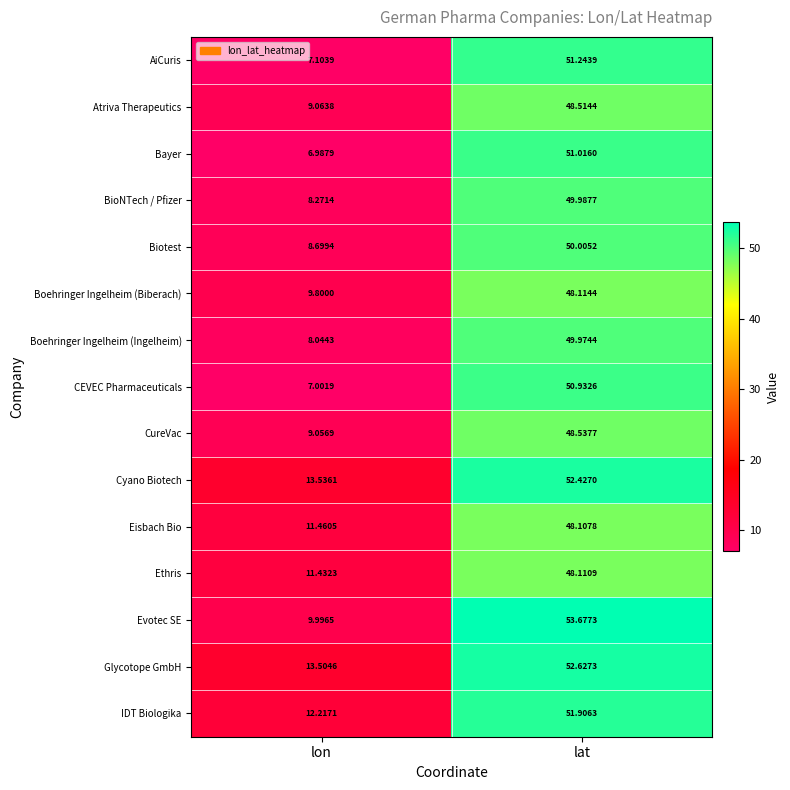

Which series changed the most between lon and lat?

AiCuris